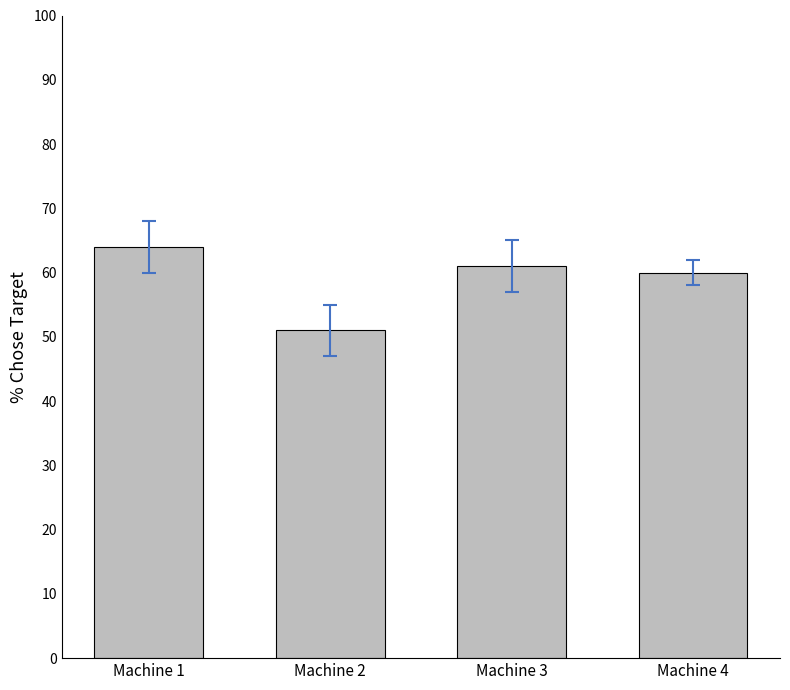

Rank the categories by value from lowest to highest.

Machine 2, Machine 4, Machine 3, Machine 1